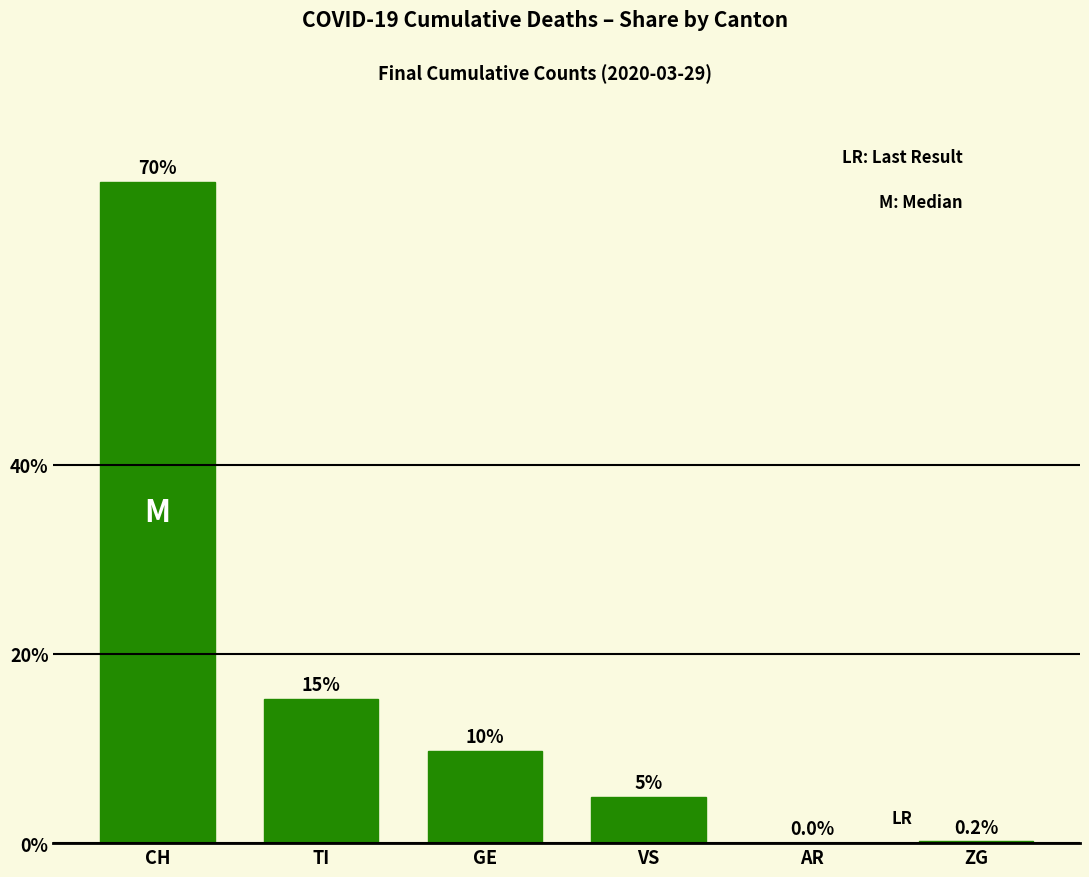

What is the average value?

16.7